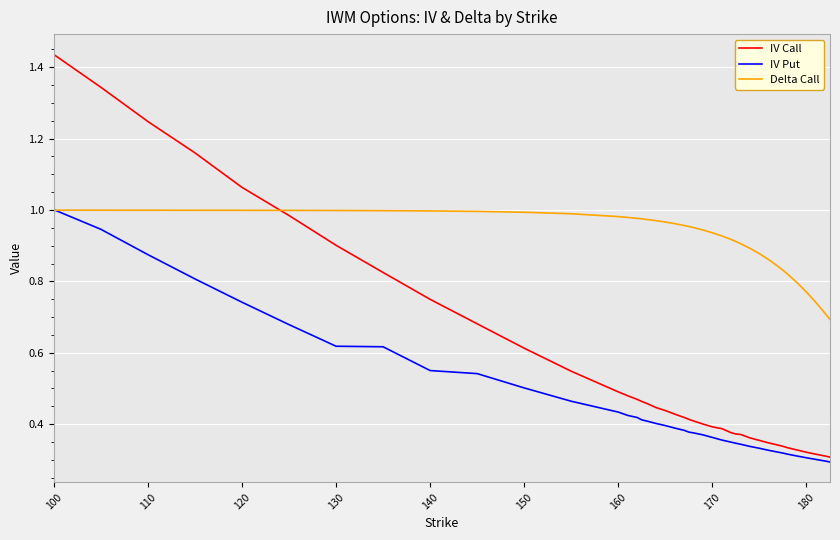

Rank the series by their average value, from highest to lowest.

Delta Call, IV Call, IV Put